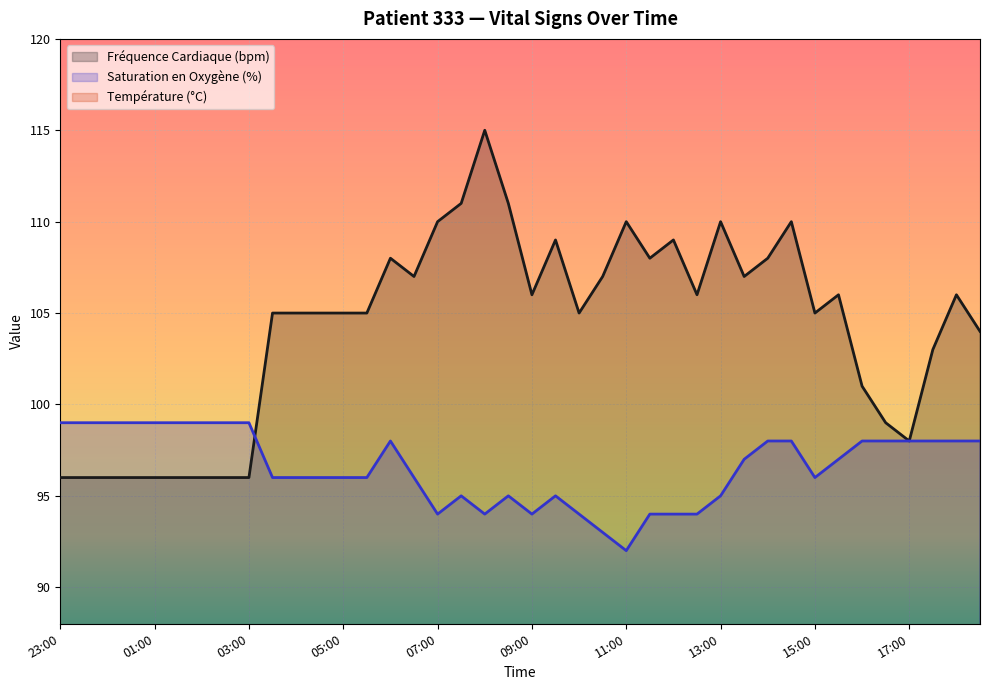

Reading right to left, extract all data points from this chart.

Fréquence Cardiaque (bpm): 104.0	106.0	103.0	98.0	99.0	101.0	106.0	105.0	110.0	108.0	107.0	110.0	106.0	109.0	108.0	110.0	107.0	105.0	109.0	106.0	111.0	115.0	111.0	110.0	107.0	108.0	105.0	105.0	105.0	105.0	105.0	96.0	96.0	96.0	96.0	96.0	96.0	96.0	96.0	96.0
Saturation en Oxygène (%): 98.0	98.0	98.0	98.0	98.0	98.0	97.0	96.0	98.0	98.0	97.0	95.0	94.0	94.0	94.0	92.0	93.0	94.0	95.0	94.0	95.0	94.0	95.0	94.0	96.0	98.0	96.0	96.0	96.0	96.0	96.0	99.0	99.0	99.0	99.0	99.0	99.0	99.0	99.0	99.0
Température (°C): 37.2	37.3	37.2	37.2	37.2	37.1	37.0	37.0	36.9	36.7	36.5	36.4	36.5	36.3	36.3	36.4	36.3	36.4	36.6	36.4	36.6	36.5	36.4	36.6	36.6	36.4	36.4	36.4	36.4	36.4	36.4	36.8	36.8	36.8	36.8	36.8	36.8	36.8	36.8	36.8